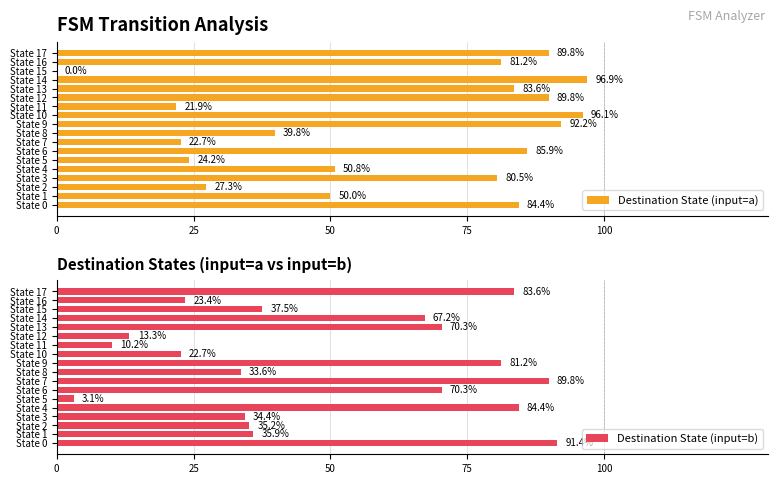

Which series has the largest total across all categories?

Destination State (input=a)